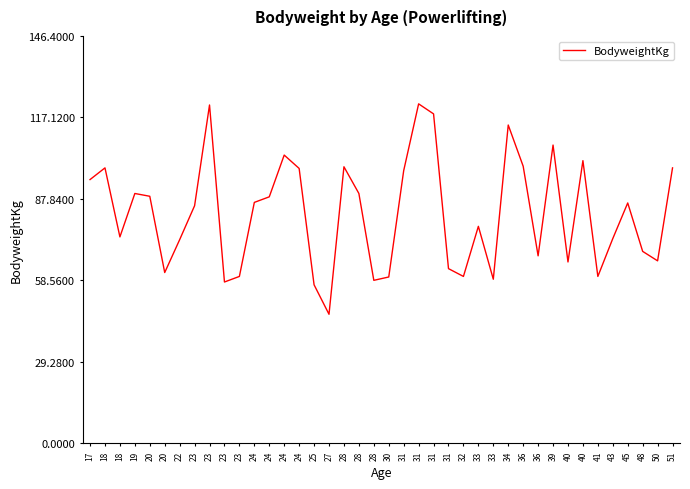

What is the minimum value shown in the chart?

46.4